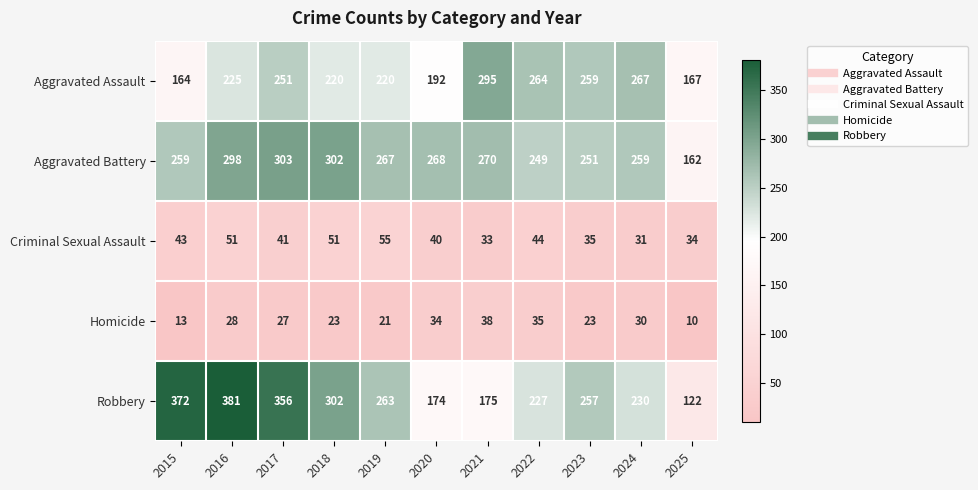

Is it true that Robbery equals 230 at 2024?

True